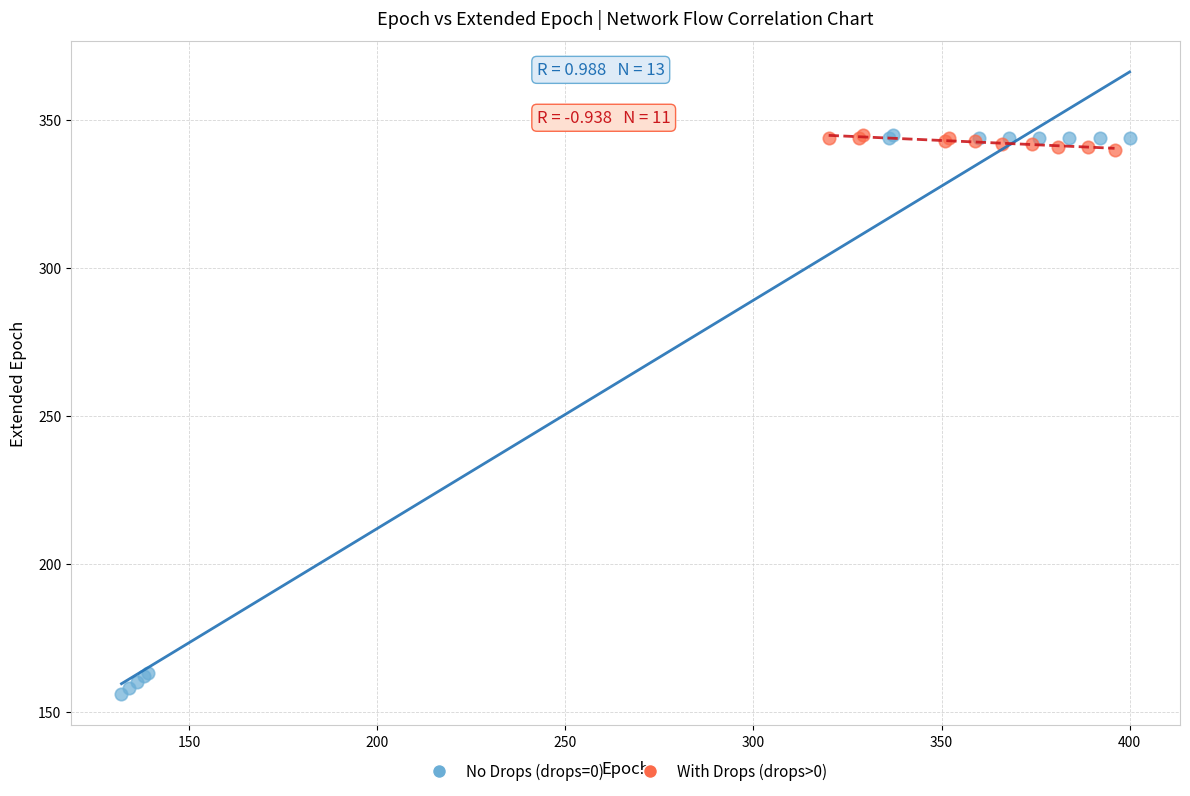

Which series reaches the minimum Y coordinate?

No Drops (drops=0)